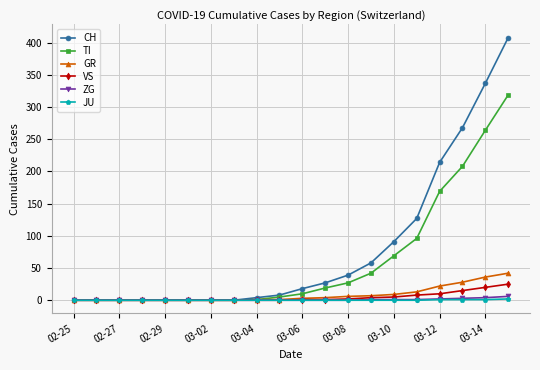

What is the maximum value shown in the chart?

408